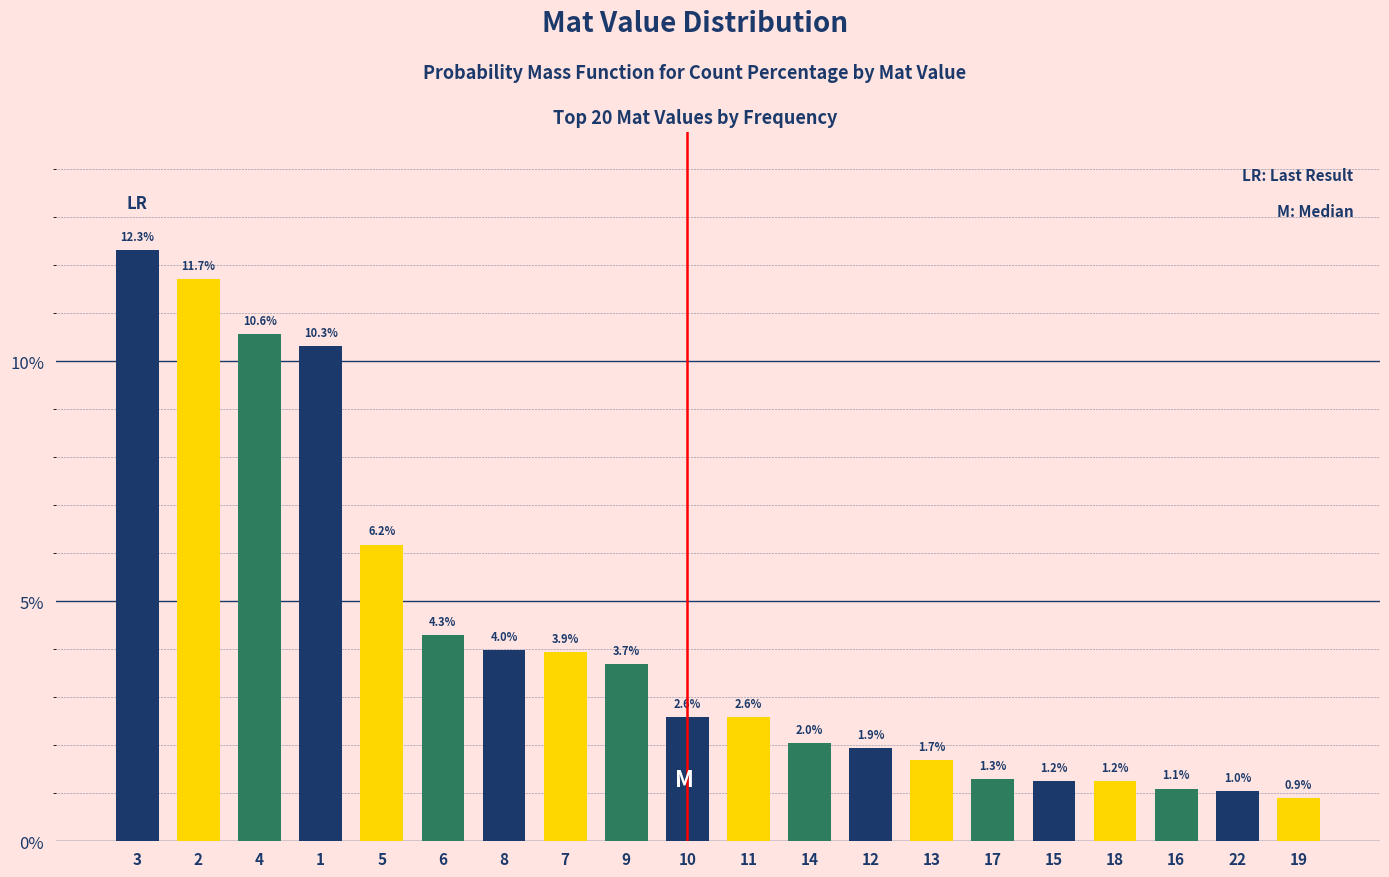

Reading right to left, transcribe all the data shown in this chart.

0.9	1.0	1.1	1.2	1.2	1.3	1.7	1.9	2.0	2.6	2.6	3.7	3.9	4.0	4.3	6.2	10.3	10.6	11.7	12.3